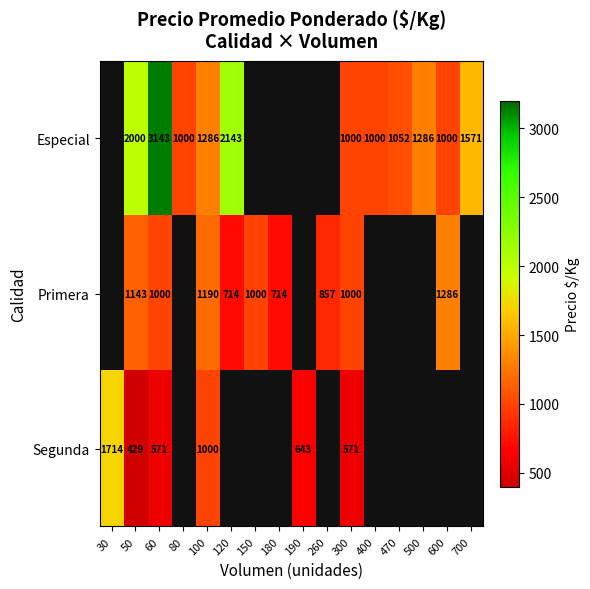

At which category is the sum across all series the highest?

60